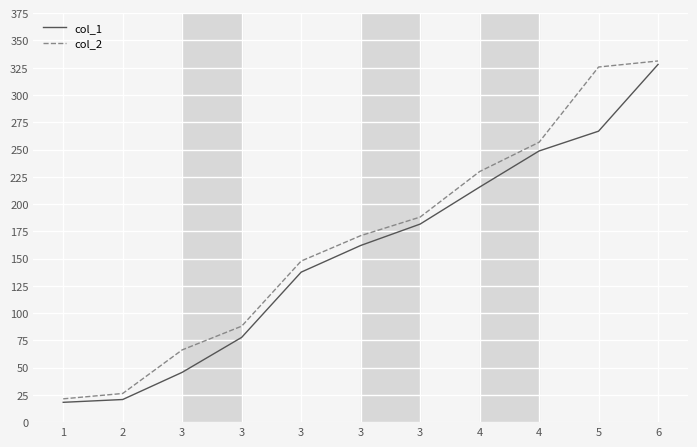

Is the value of col_2 at 5 greater than the value of col_1 at 3?

Yes